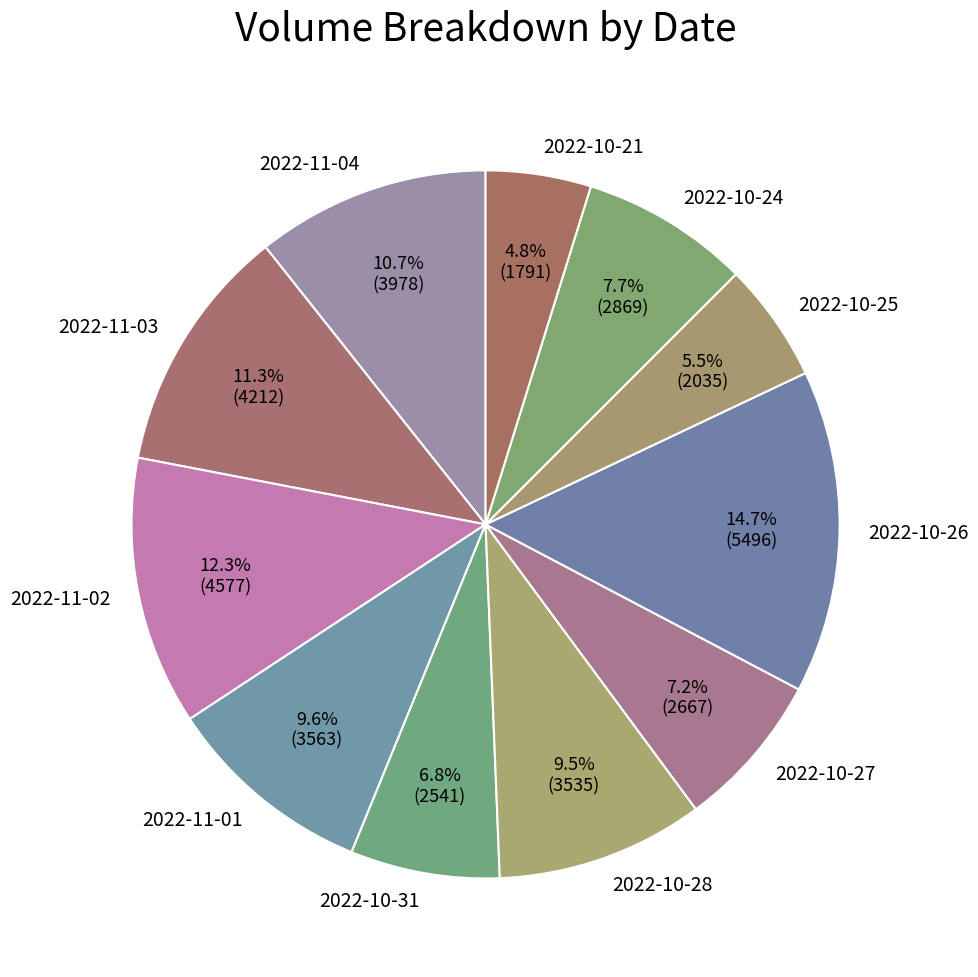

Does 2022-10-31 account for over 50% of the chart?

No